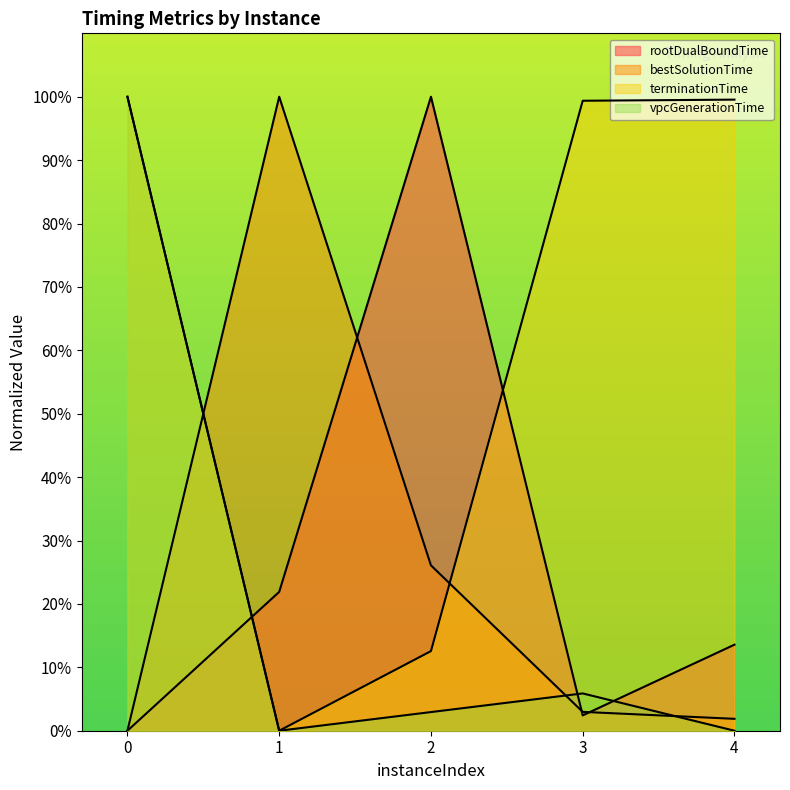

True or false: vpcGenerationTime and terminationTime intersect in this chart.

False